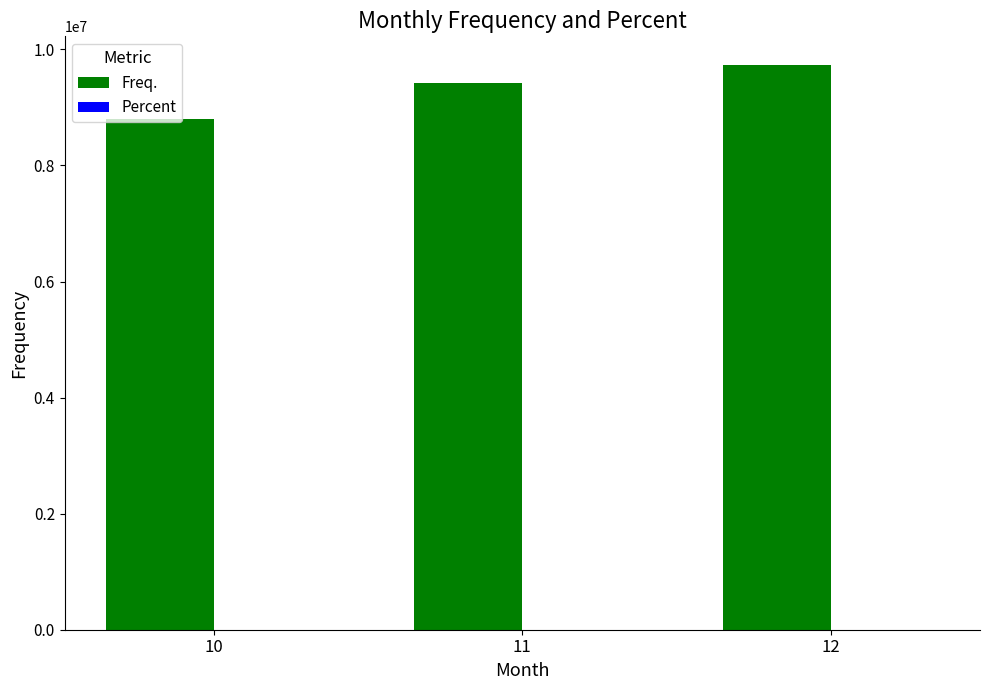

What is the maximum value shown in the chart?

9738781.0